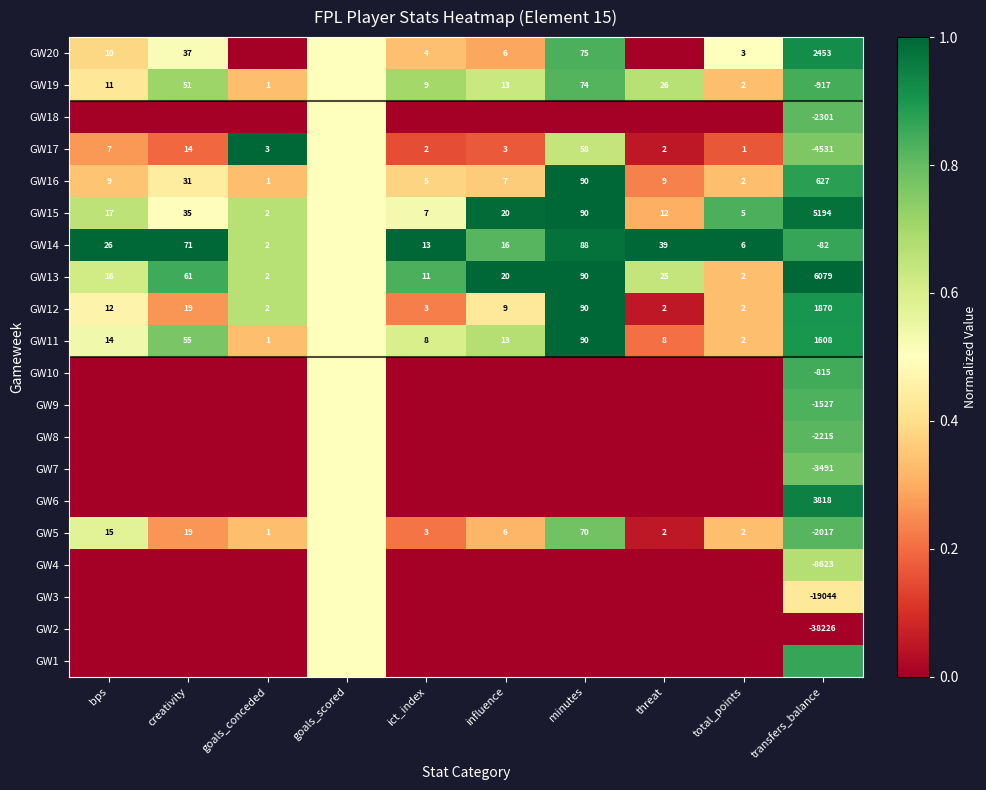

Rank the series at ict_index from highest to lowest value.

GW14, GW13, GW19, GW11, GW15, GW16, GW20, GW12, GW5, GW17, GW1, GW2, GW3, GW4, GW6, GW7, GW8, GW9, GW10, GW18